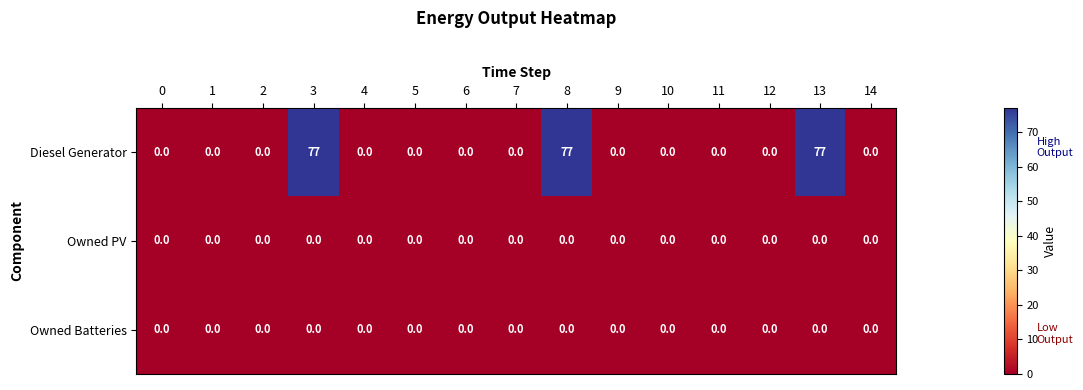

True or false: Owned Batteries has a value of 0 at 14.

True